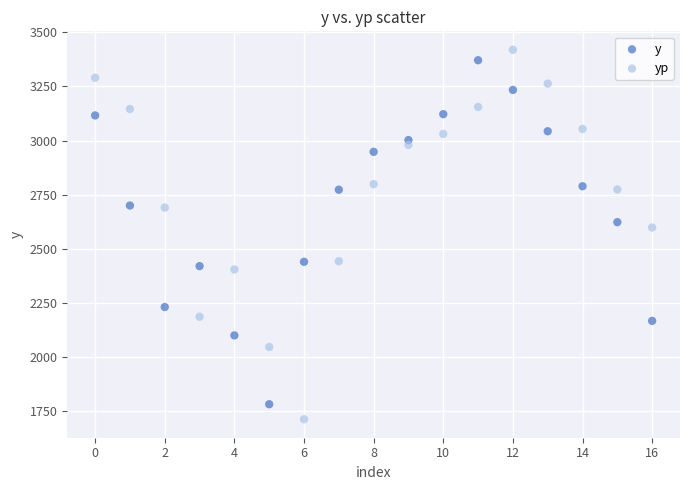

Which series reaches the maximum Y coordinate?

yp